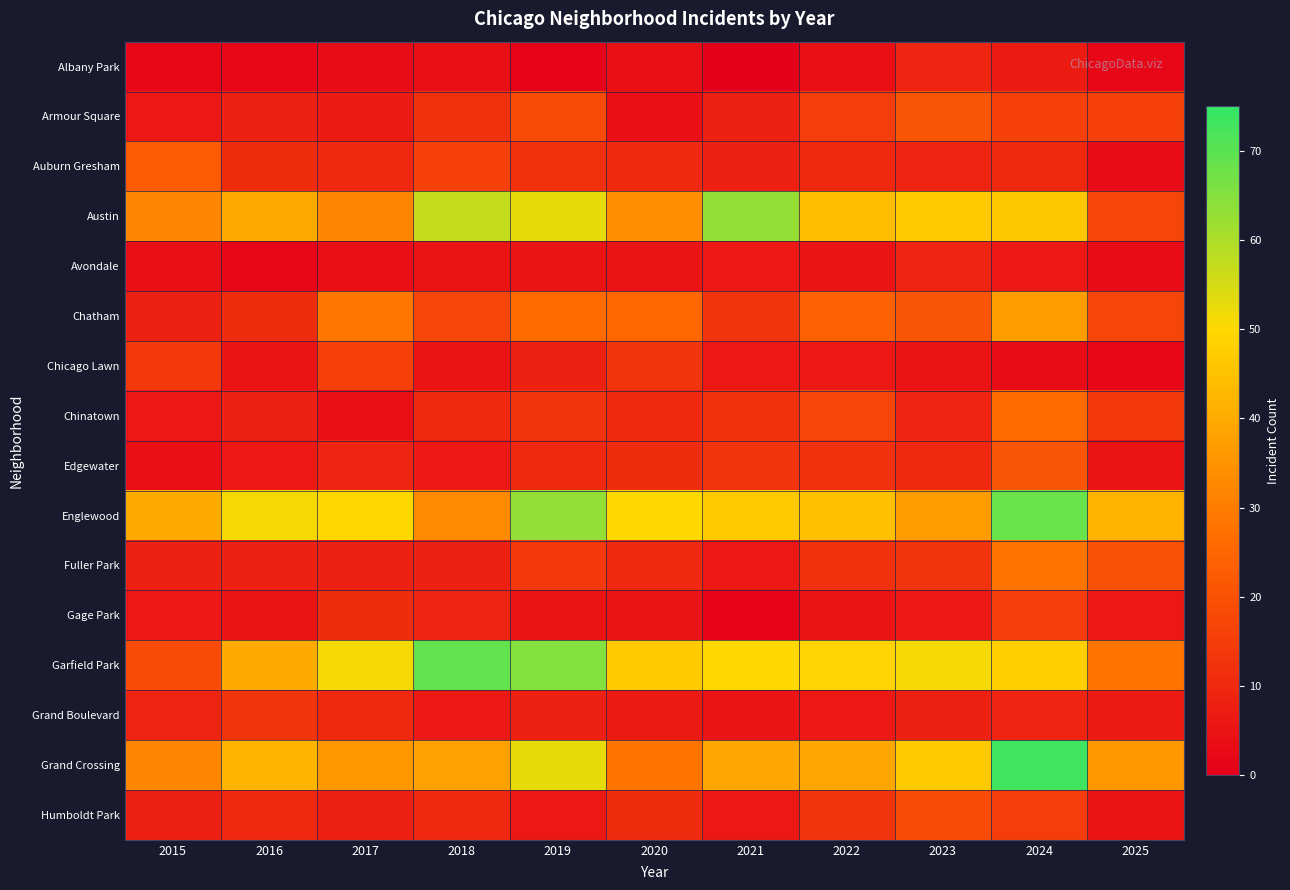

At how many categories does at least one series exceed 17?

11